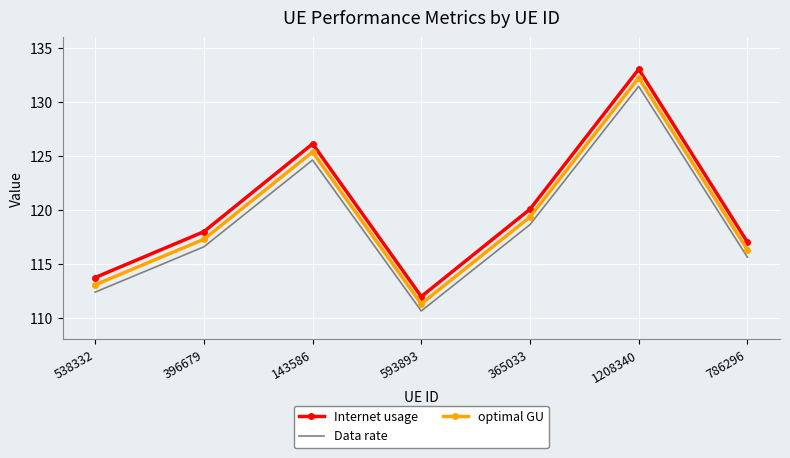

Rank the series at 143586 from highest to lowest value.

Internet usage, optimal GU, Data rate